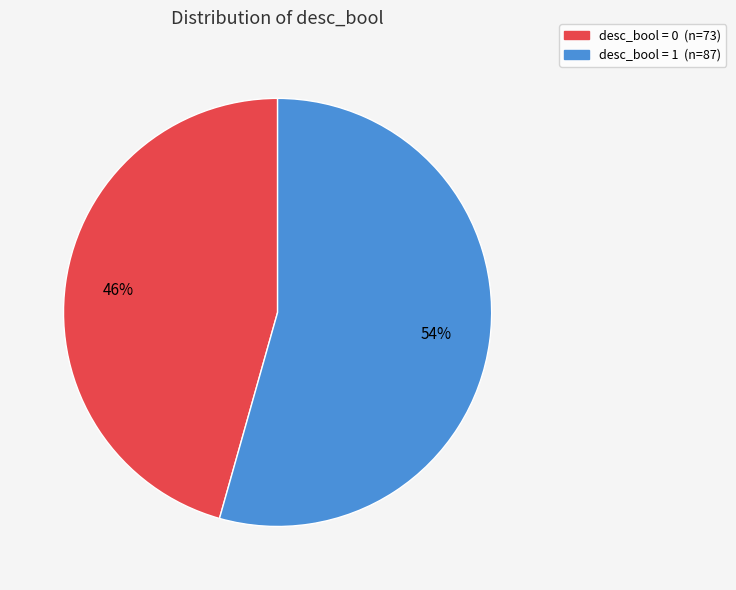

Is there any slice that represents more than half of the pie?

Yes